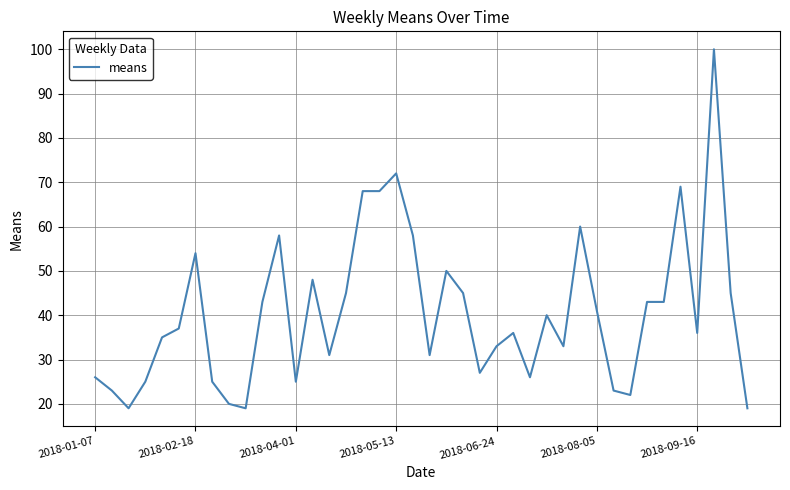

What is the difference between the maximum and minimum values?

81